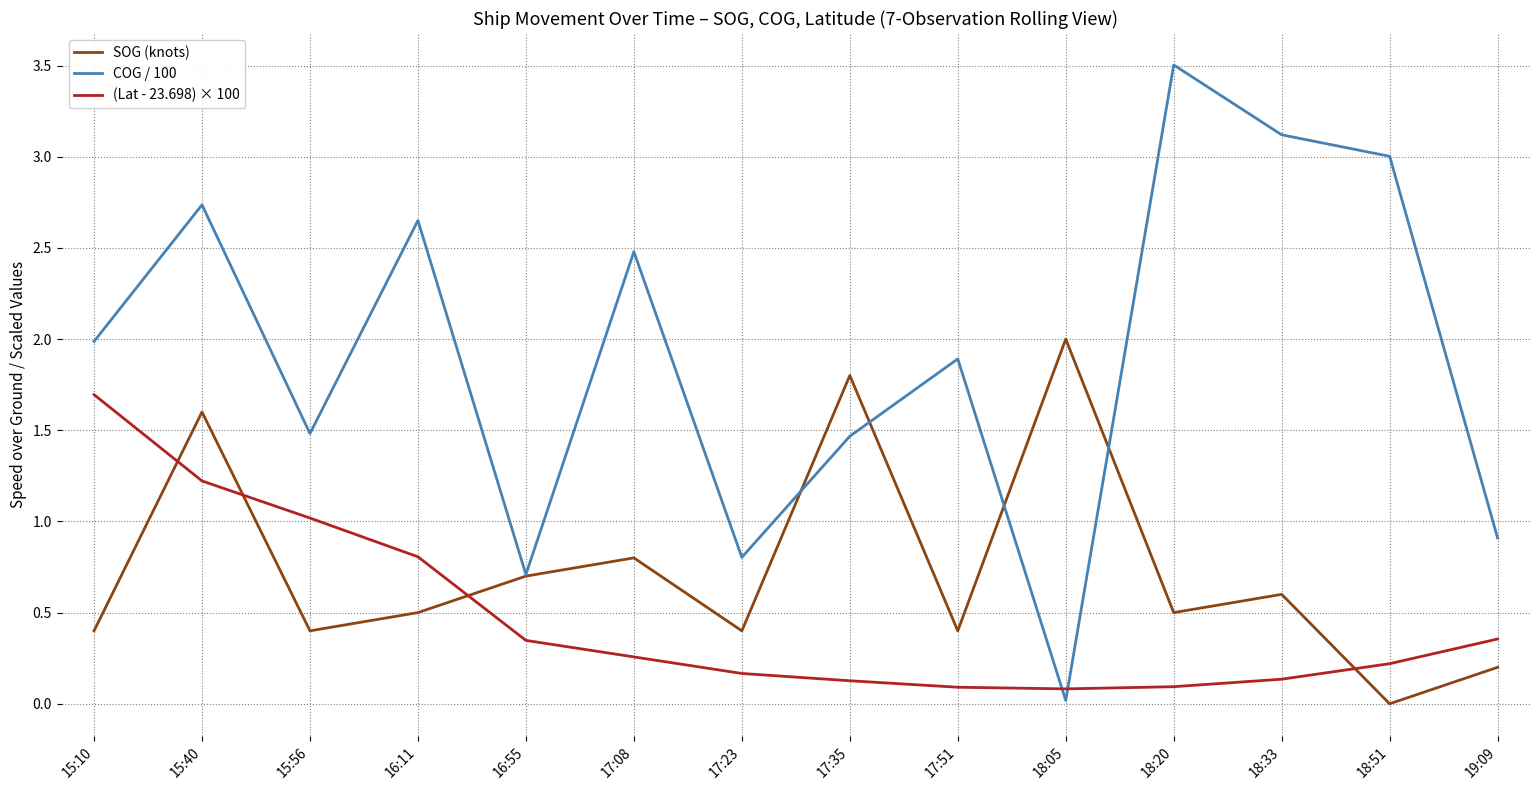

Rank the series at 15:56 from highest to lowest value.

COG / 100, (Lat - 23.698) × 100, SOG (knots)